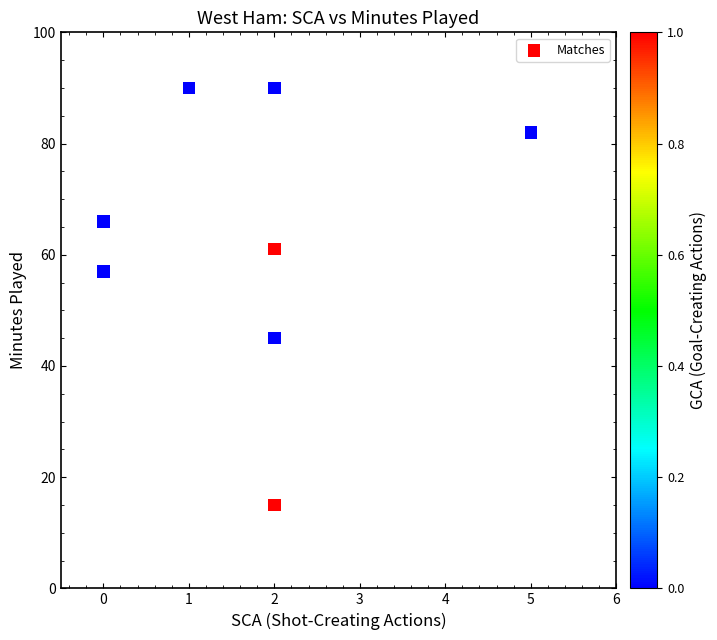

What Y value in the scatter plot is closest to 52?

57